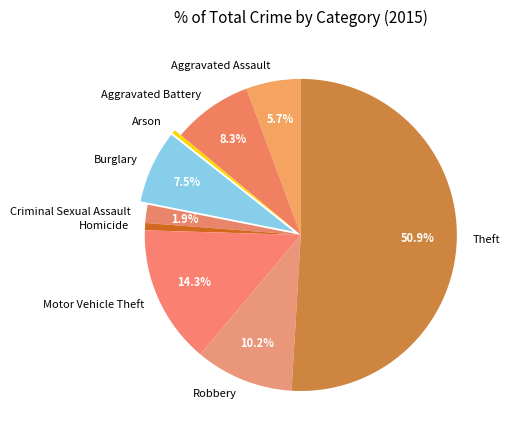

Which category has the biggest portion of the pie?

Theft